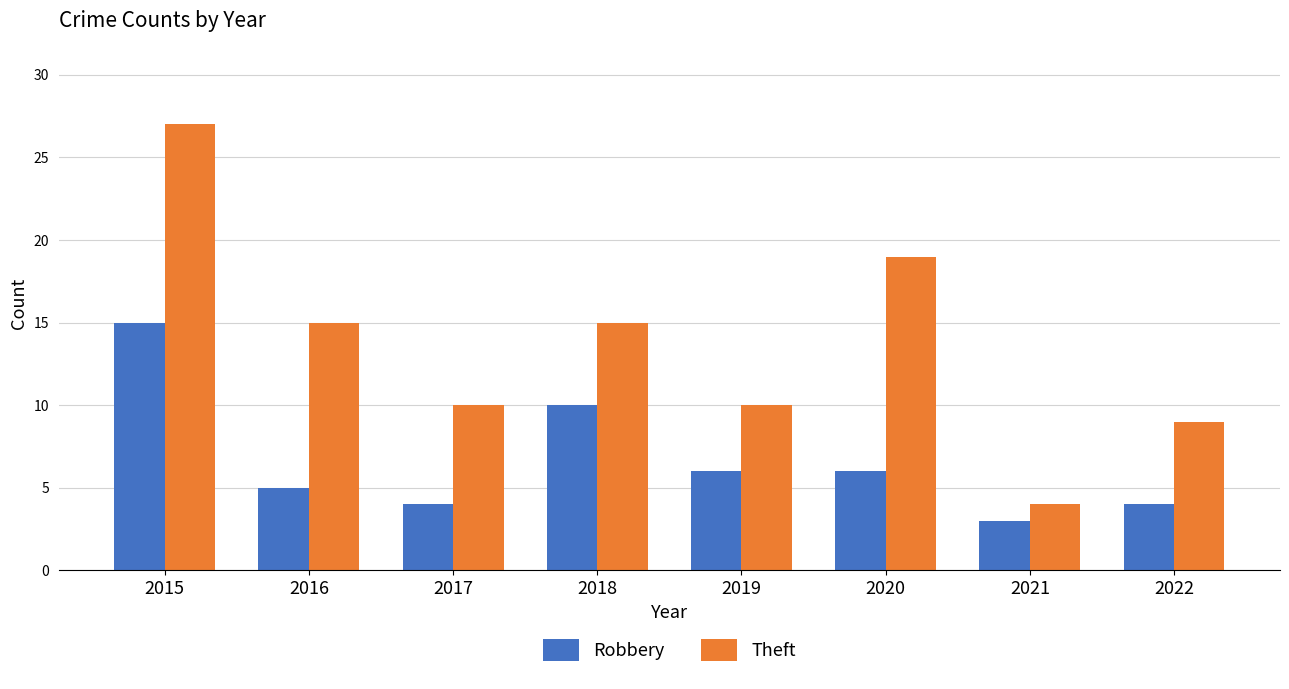

Rank the series by their maximum value, from lowest to highest.

Robbery, Theft